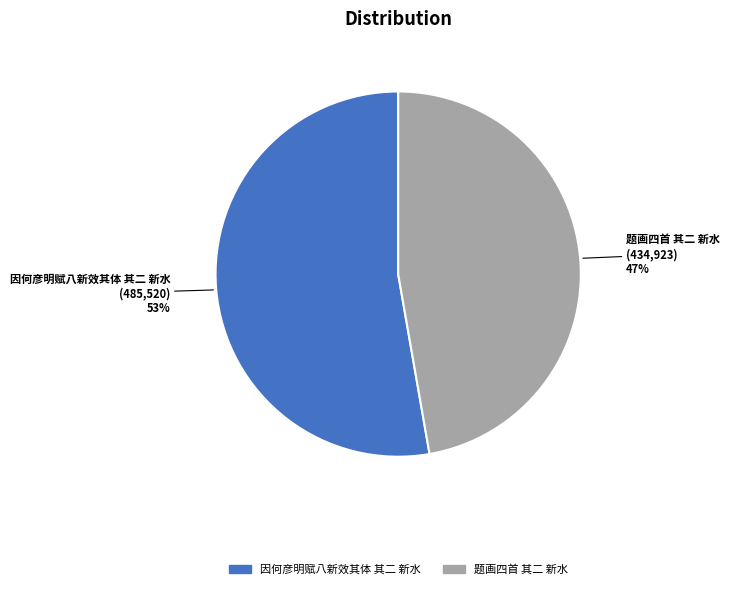

To the nearest percent, what is the average slice percentage?

50%